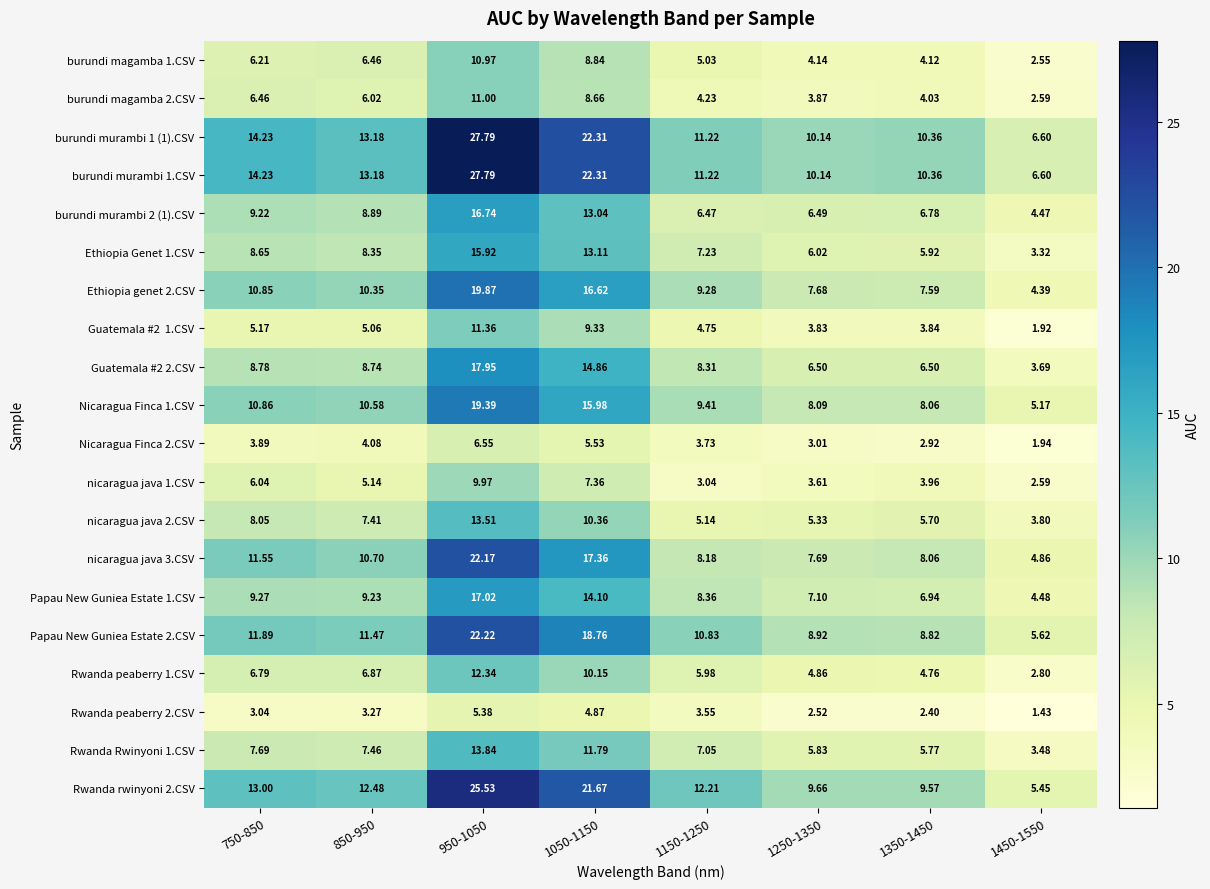

At how many categories does at least one series exceed 25?

1